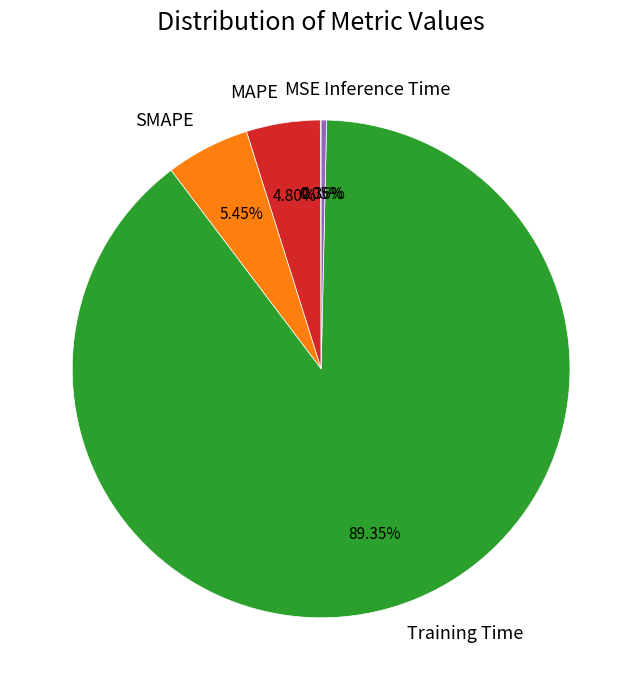

Does any single category account for the majority?

Yes